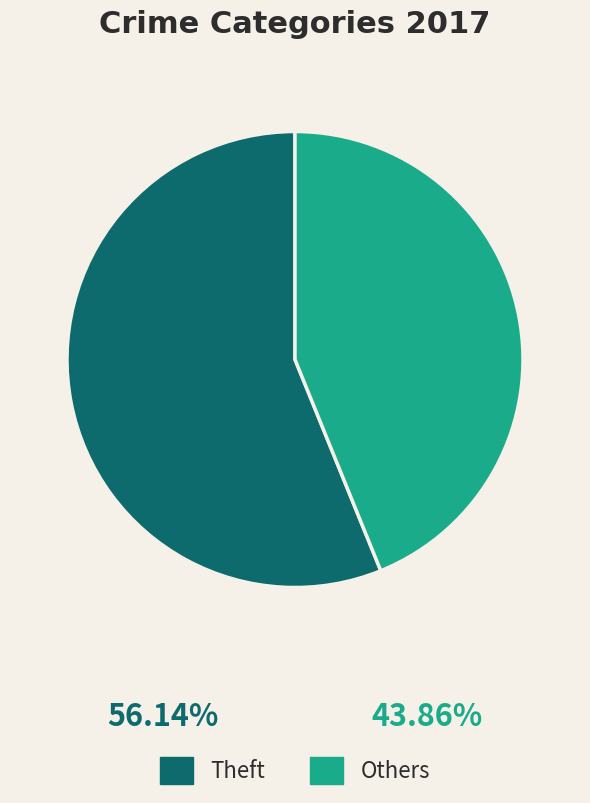

Combined, do Others and Theft account for over 50%?

Yes